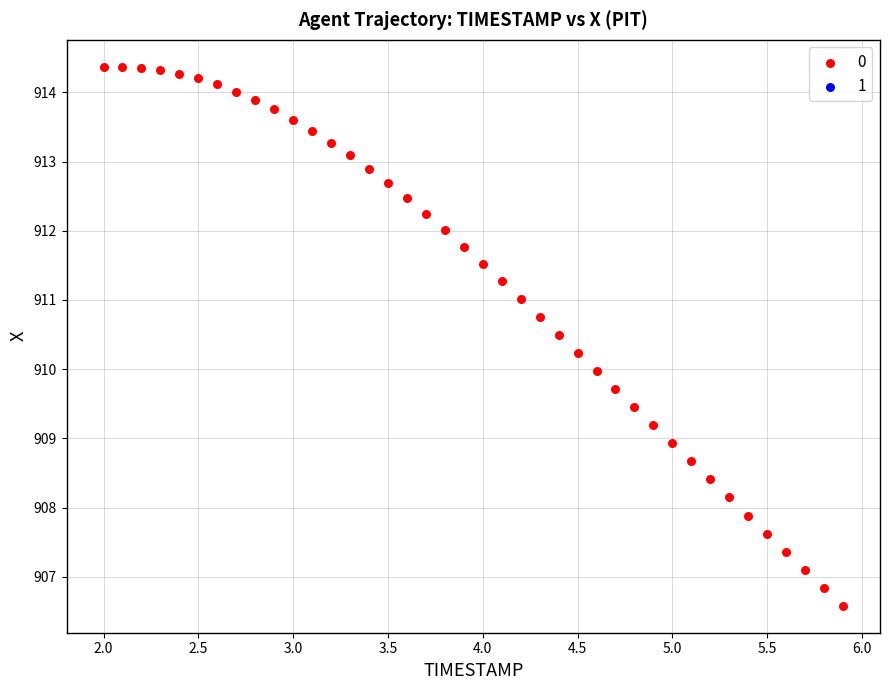

What is the range of Y values (max minus min)?

7.8